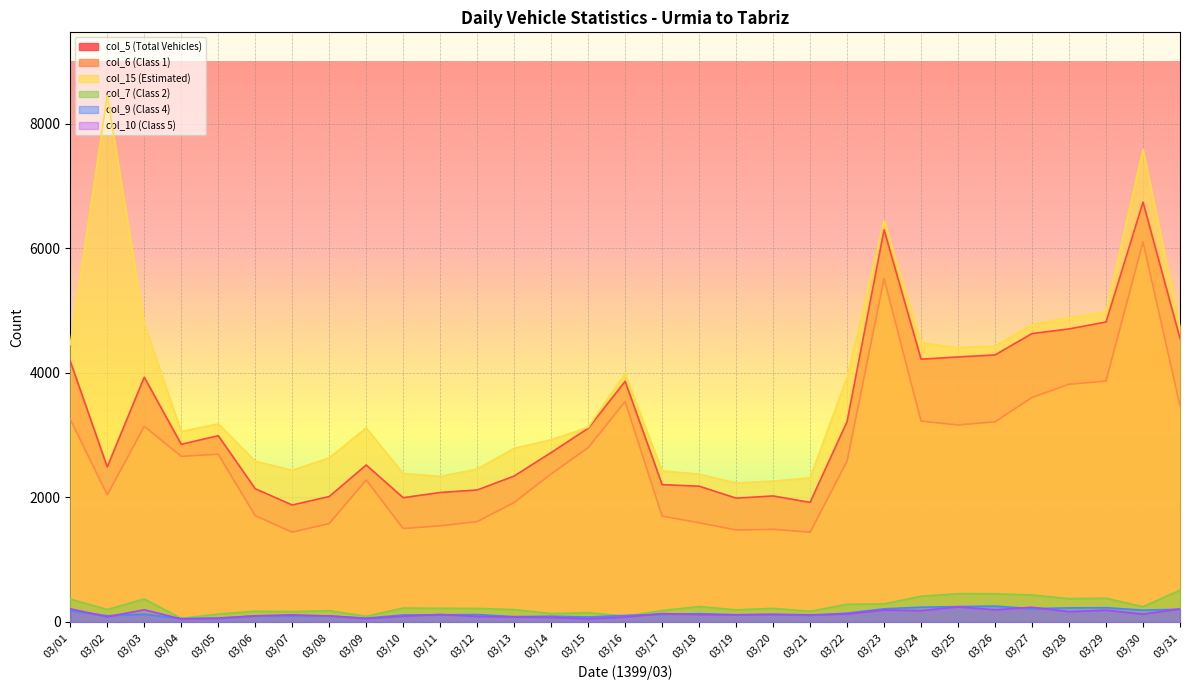

List the series in order of their peak value, lowest first.

col_10 (Class 5), col_9 (Class 4), col_7 (Class 2), col_6 (Class 1), col_5 (Total Vehicles), col_15 (Estimated)